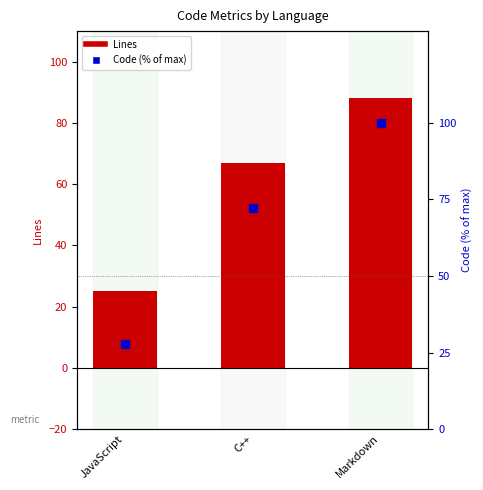

Which series has the largest total across all categories?

Code (% of max)